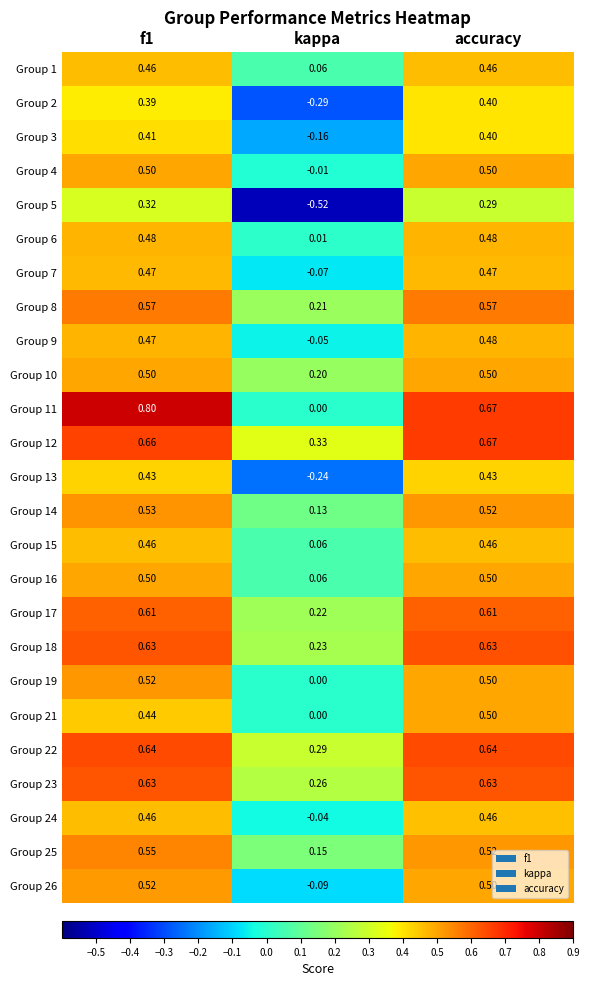

At which label does Group 22 reach its minimum?

kappa